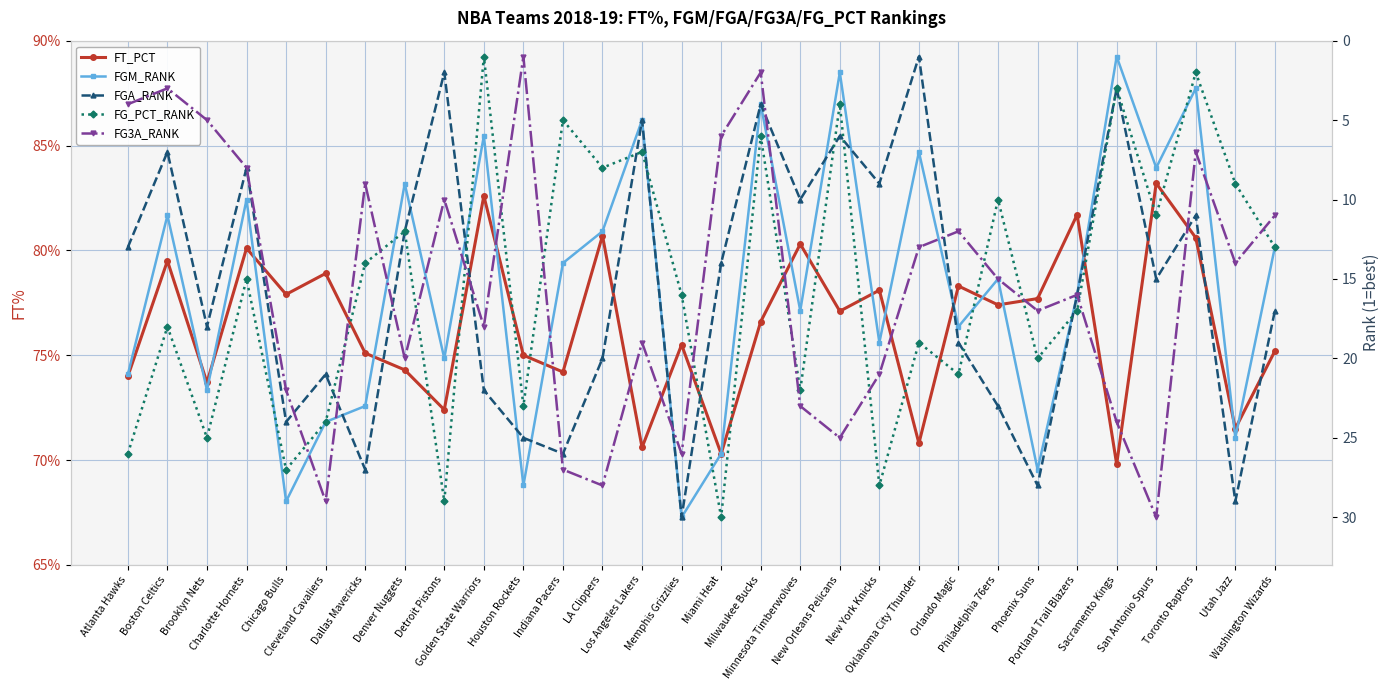

Is the value of FT_PCT at Cleveland Cavaliers greater than the value of FGA_RANK at Chicago Bulls?

No